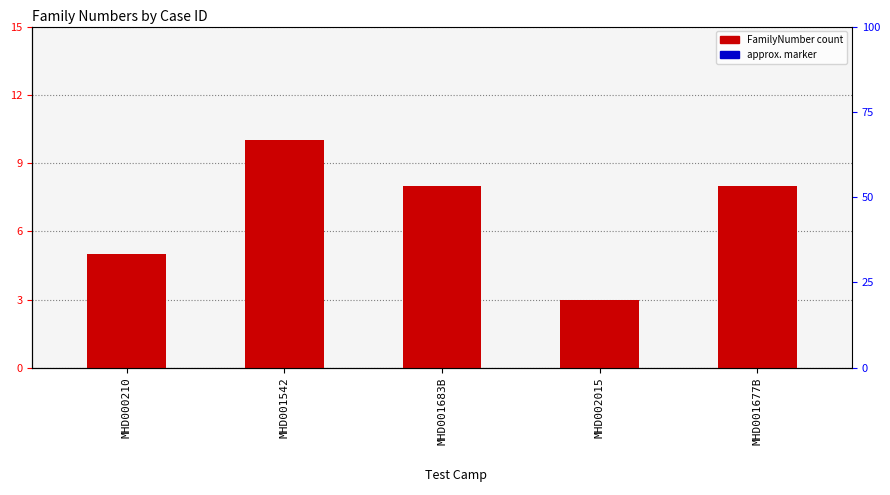

True or false: the data shows 18 at MHD001542.

False